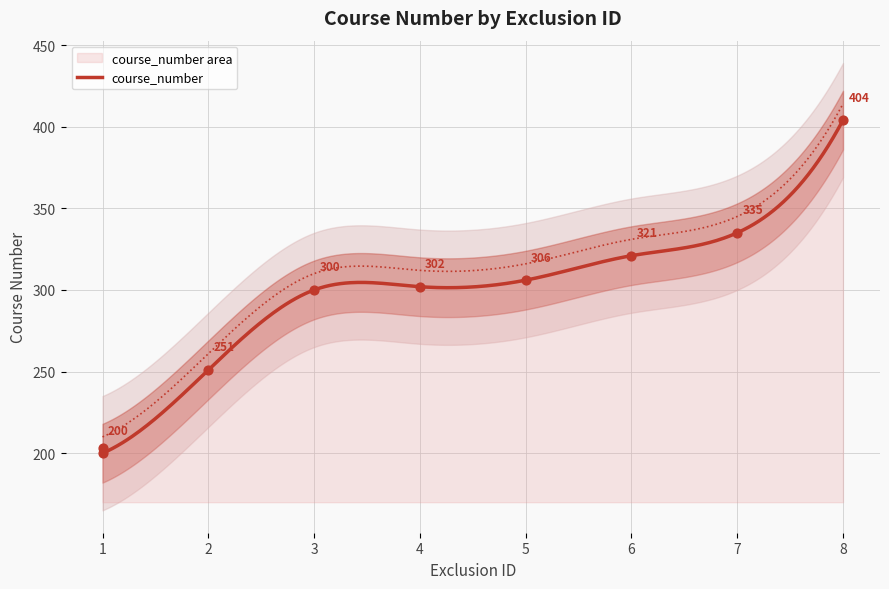

What is the ratio of the value at 2 to the value at 5?

0.8